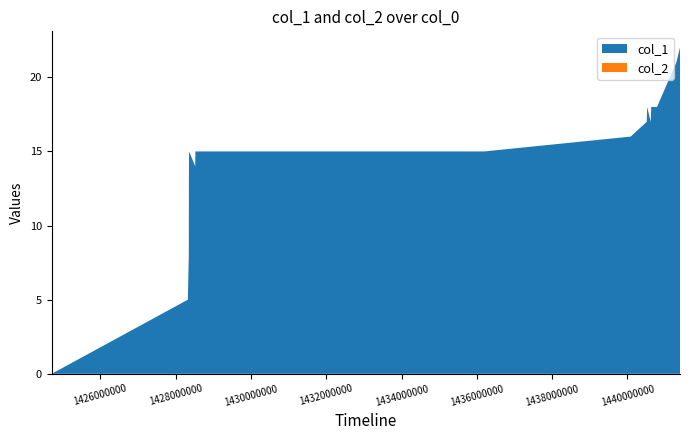

Reading left to right, extract all data points from this chart.

col_1: 0	5	8	14	15	14	15	15	16	17	18	17	18	18	20	21	22
col_2: 0	0	0	0	0	0	0	0	0	0	0	0	0	0	0	0	0